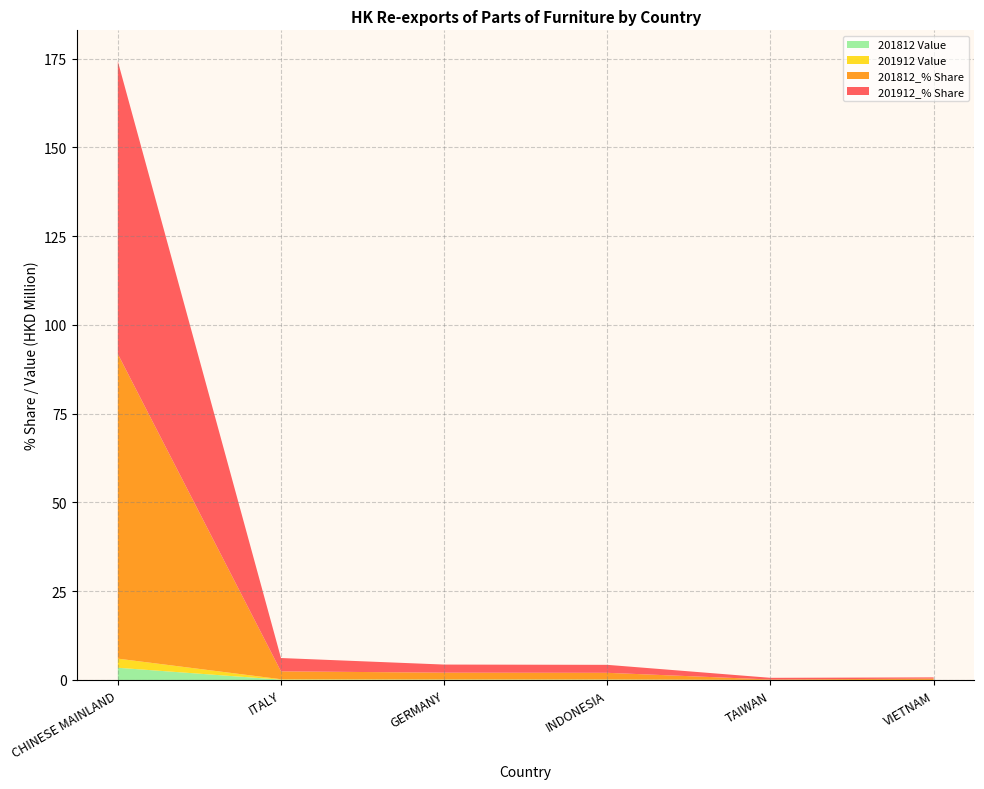

Reading left to right, list all the values displayed in this chart.

201912_% Share: CHINESE MAINLAND=82.4	ITALY=3.8	GERMANY=2.3	INDONESIA=2.2	TAIWAN=0.5	VIETNAM=0.3
201812_% Share: CHINESE MAINLAND=85.8	ITALY=2.2	GERMANY=1.9	INDONESIA=1.9	TAIWAN=0.1	VIETNAM=0.4
201912 Value: CHINESE MAINLAND=2.6	ITALY=0.1	GERMANY=0.1	INDONESIA=0.1	TAIWAN=0.0	VIETNAM=0.0
201812 Value: CHINESE MAINLAND=3.4	ITALY=0.1	GERMANY=0.1	INDONESIA=0.1	TAIWAN=0.0	VIETNAM=0.0